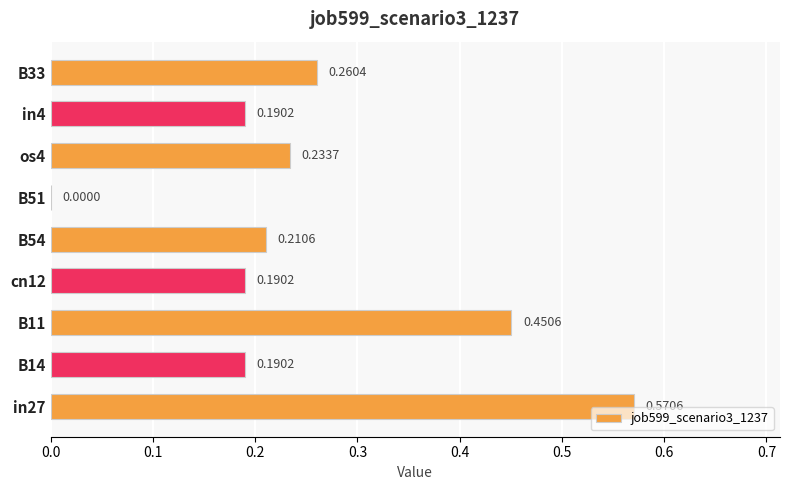

What is the sum of all values?

2.3